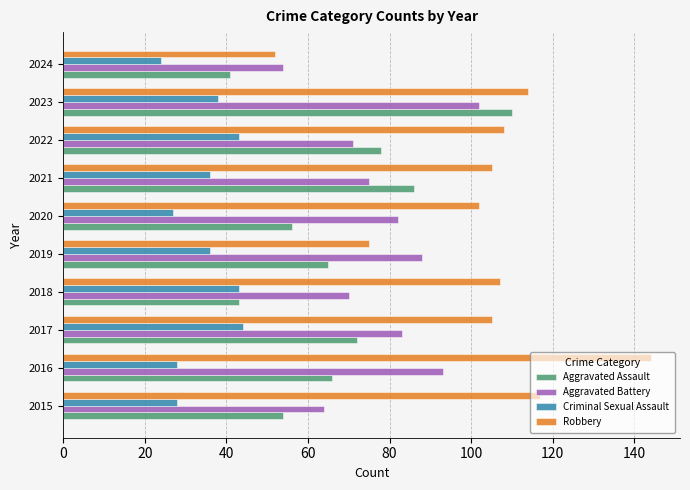

List the series in order of their overall mean, lowest first.

Criminal Sexual Assault, Aggravated Assault, Aggravated Battery, Robbery